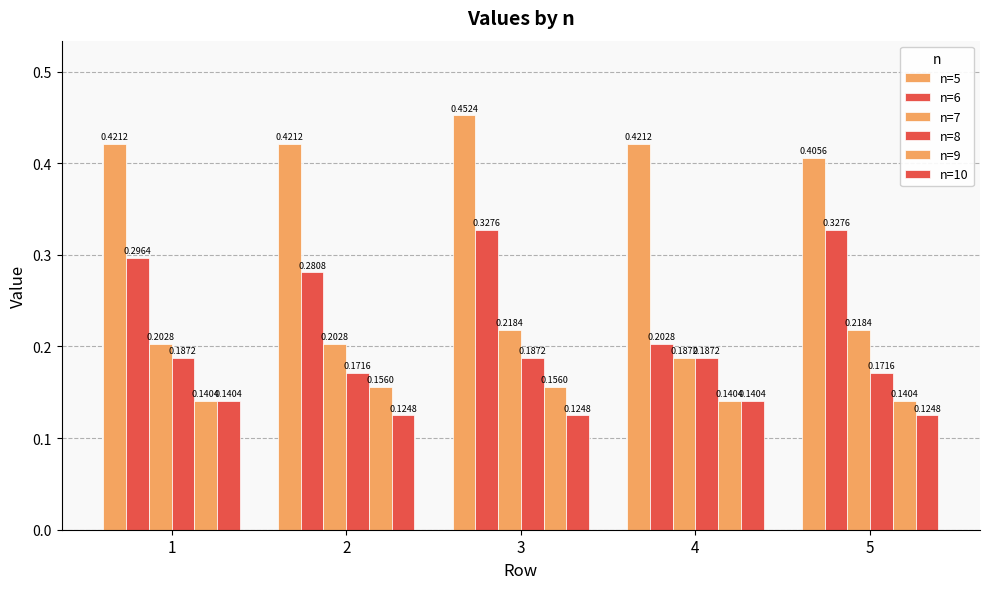

List the labels in order of n=6 value, smallest first.

4, 2, 1, 3, 5